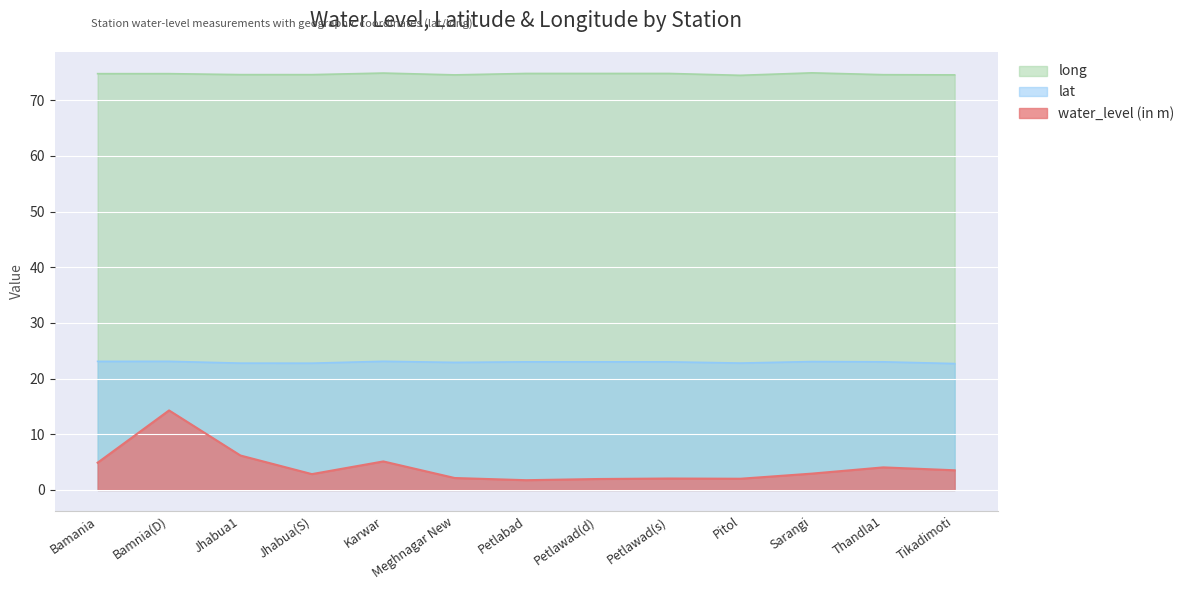

At how many categories does at least one series exceed 14?

13